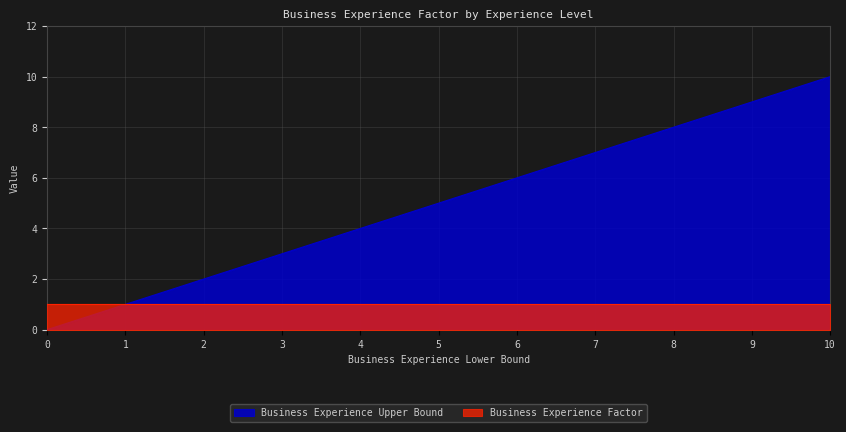

How many values are between 2 and 8?

7